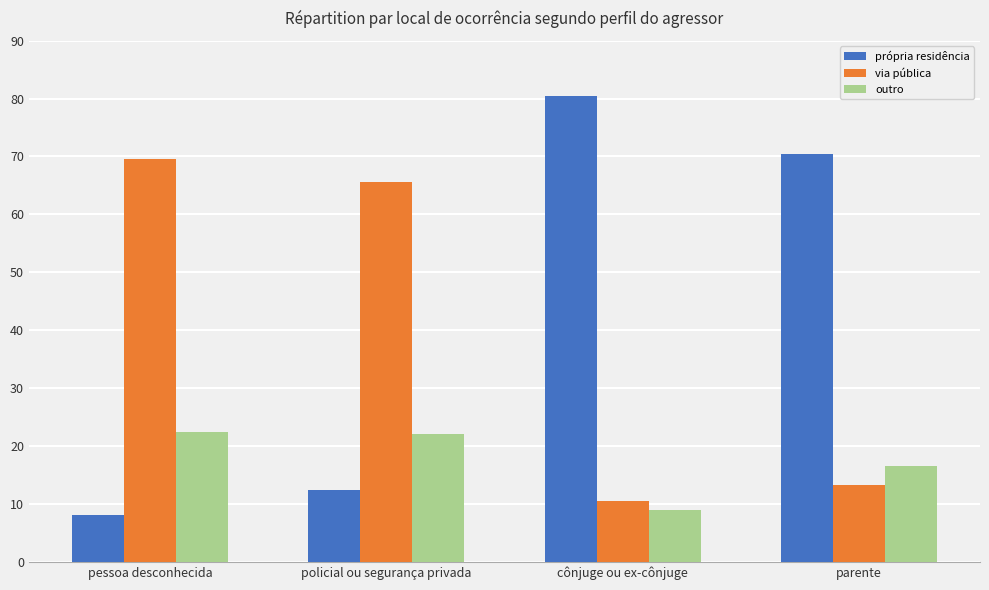

The value of via pública at policial ou segurança privada is 65.5. True or false?

True